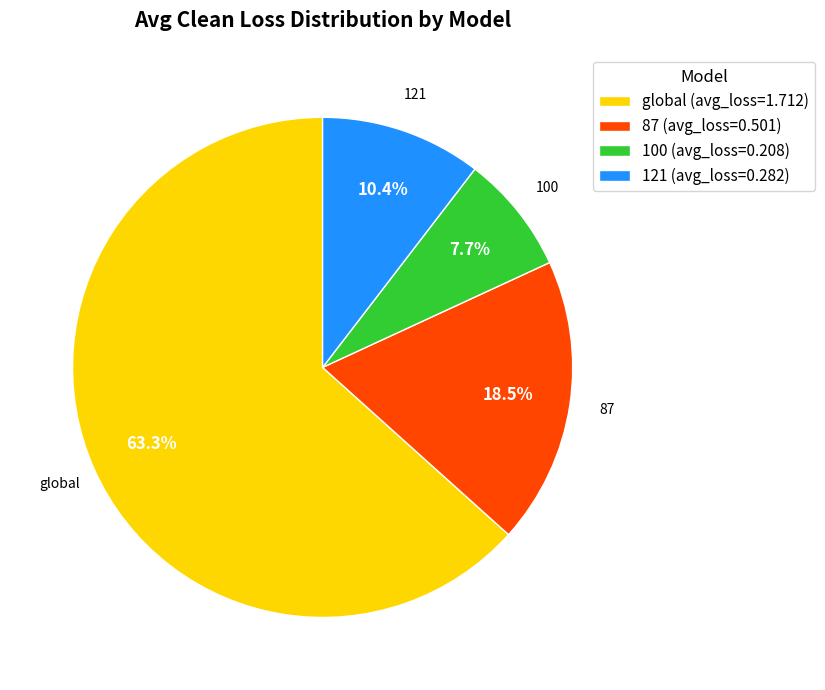

What is the majority slice?

global